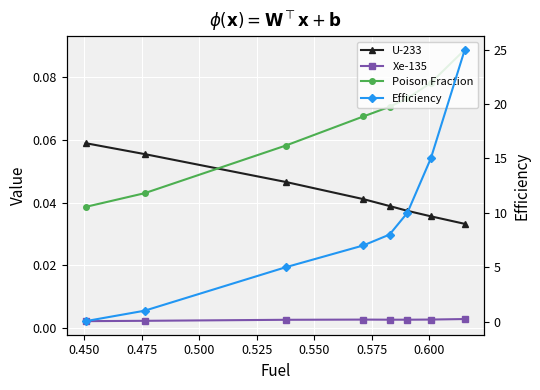

True or false: Efficiency and Xe-135 cross at least once.

False